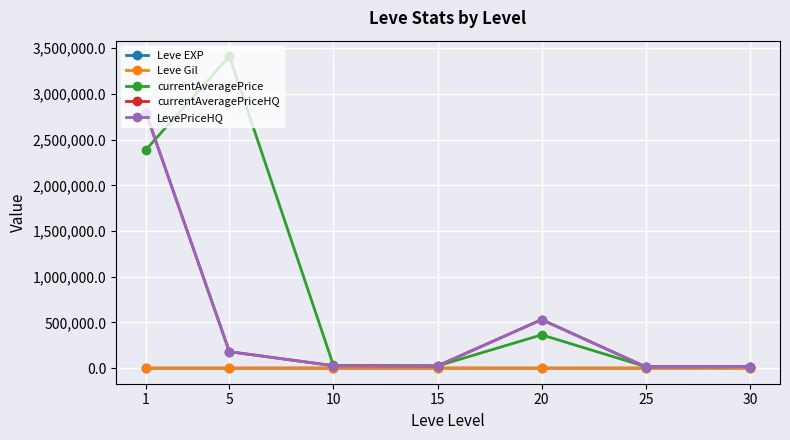

Rank the series by their maximum value, from highest to lowest.

currentAveragePrice, currentAveragePriceHQ, LevePriceHQ, Leve Gil, Leve EXP